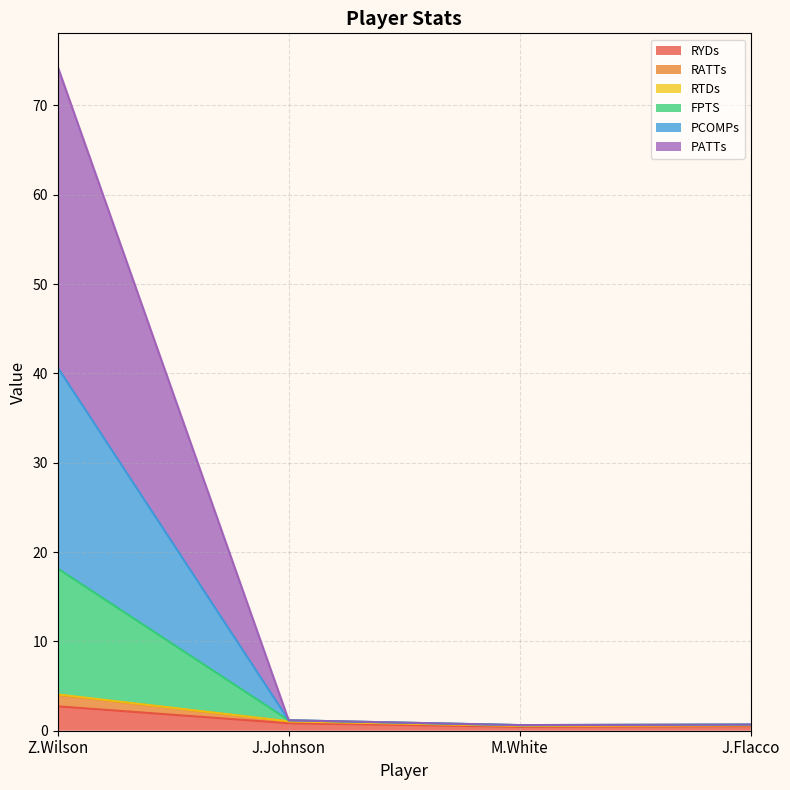

What is the difference between the second highest and second lowest values in the FPTS series?

0.5